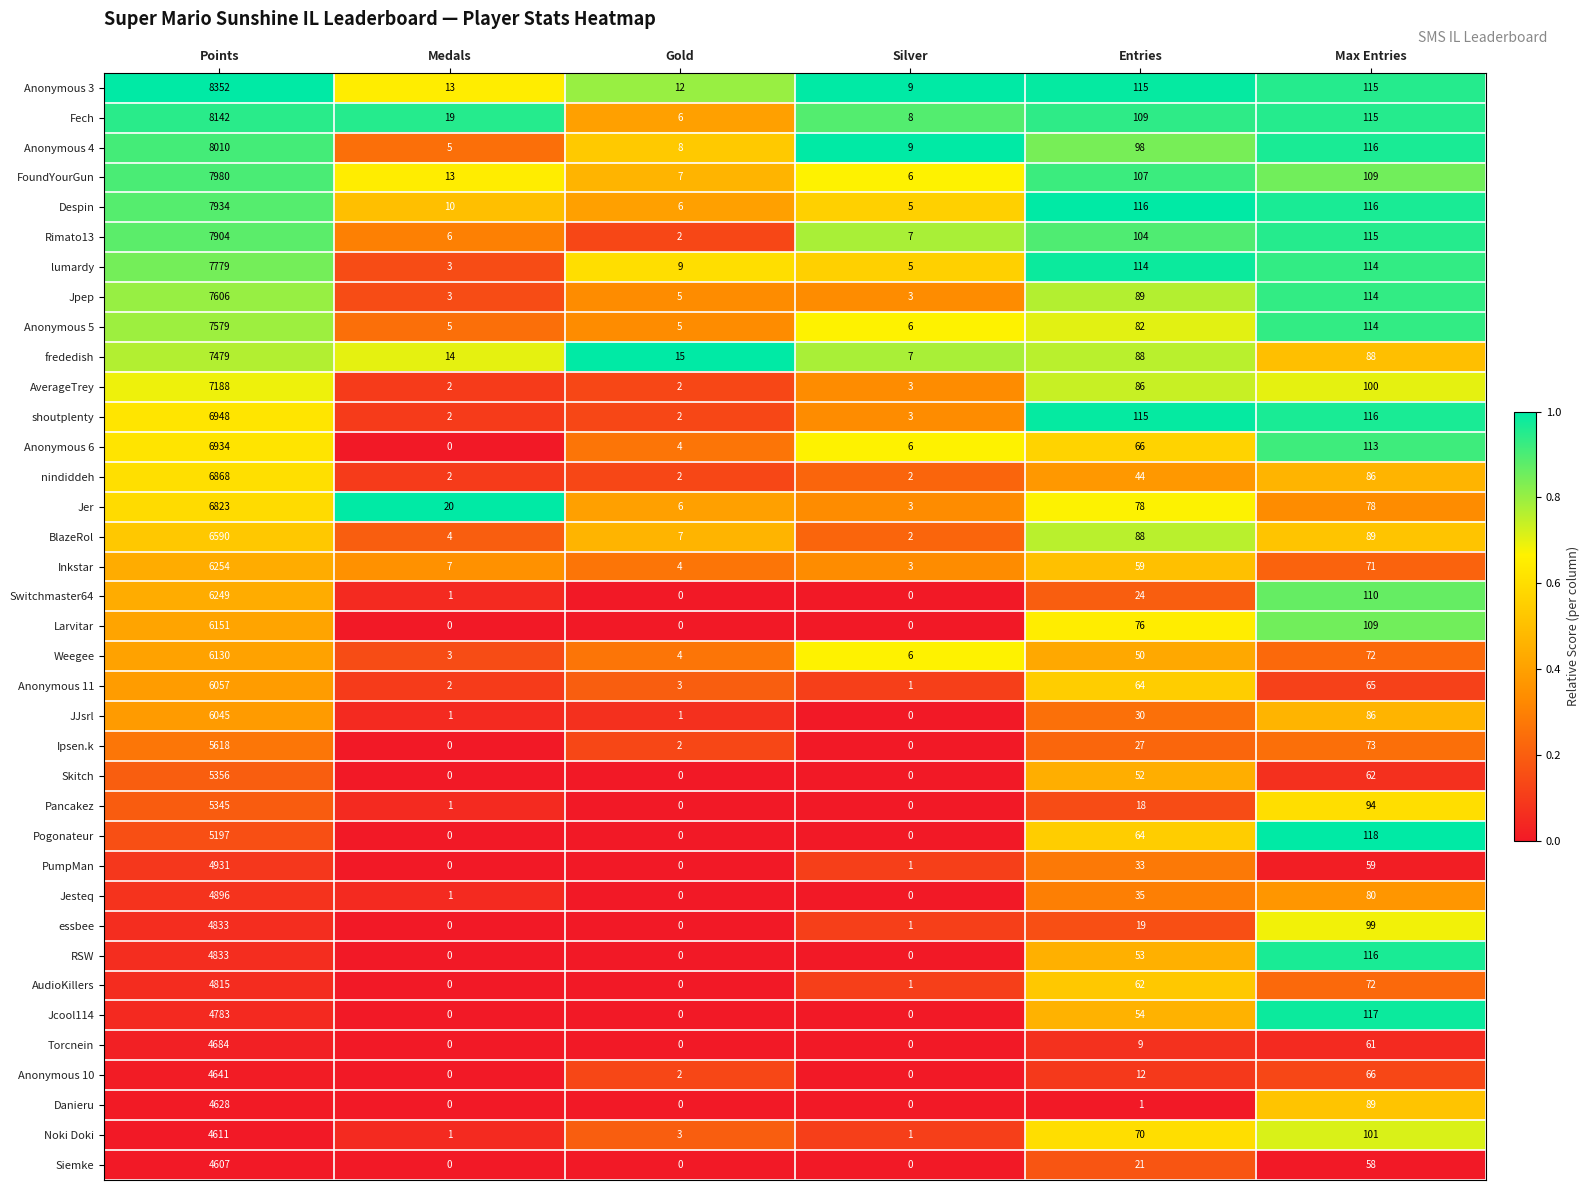

What is the sum of all Despin values?

8187